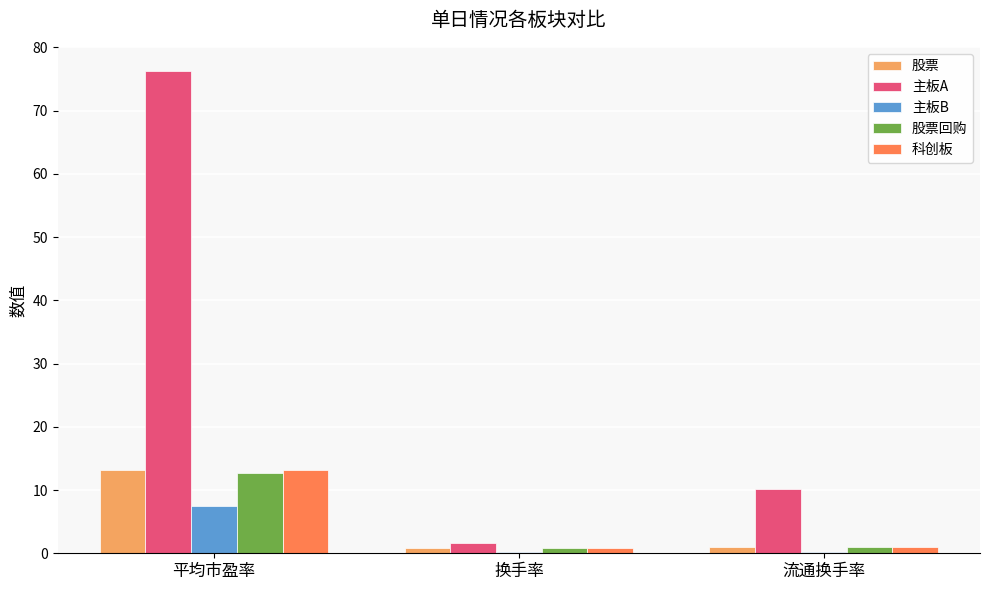

The 科创板 series shows 22.6 at 平均市盈率. True or false?

False